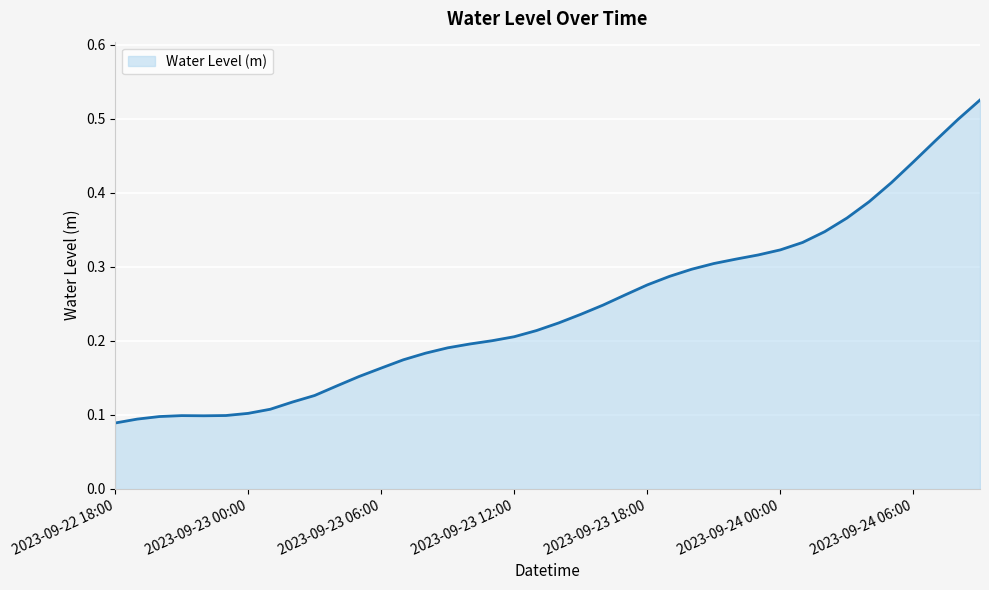

Rank the categories by value from highest to lowest.

2023-09-24 09:00, 2023-09-24 08:00, 2023-09-24 07:00, 2023-09-24 06:00, 2023-09-24 05:00, 2023-09-24 04:00, 2023-09-24 03:00, 2023-09-24 02:00, 2023-09-24 01:00, 2023-09-24 00:00, 2023-09-23 23:00, 2023-09-23 22:00, 2023-09-23 21:00, 2023-09-23 20:00, 2023-09-23 19:00, 2023-09-23 18:00, 2023-09-23 17:00, 2023-09-23 16:00, 2023-09-23 15:00, 2023-09-23 14:00, 2023-09-23 13:00, 2023-09-23 12:00, 2023-09-23 11:00, 2023-09-23 10:00, 2023-09-23 09:00, 2023-09-23 08:00, 2023-09-23 07:00, 2023-09-23 06:00, 2023-09-23 05:00, 2023-09-23 04:00, 2023-09-23 03:00, 2023-09-23 02:00, 2023-09-23 01:00, 2023-09-23 00:00, 2023-09-22 23:00, 2023-09-22 21:00, 2023-09-22 22:00, 2023-09-22 20:00, 2023-09-22 19:00, 2023-09-22 18:00